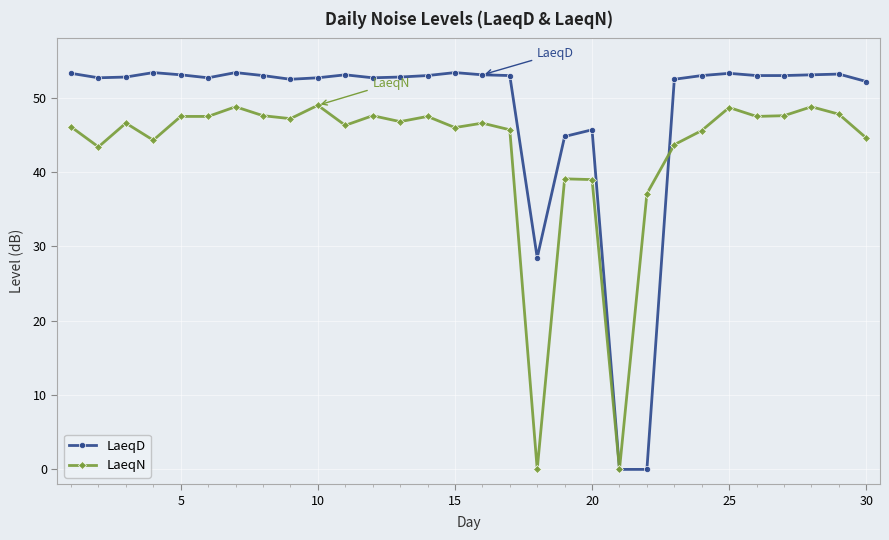

True or false: LaeqN has more than 0 interior local peaks.

True